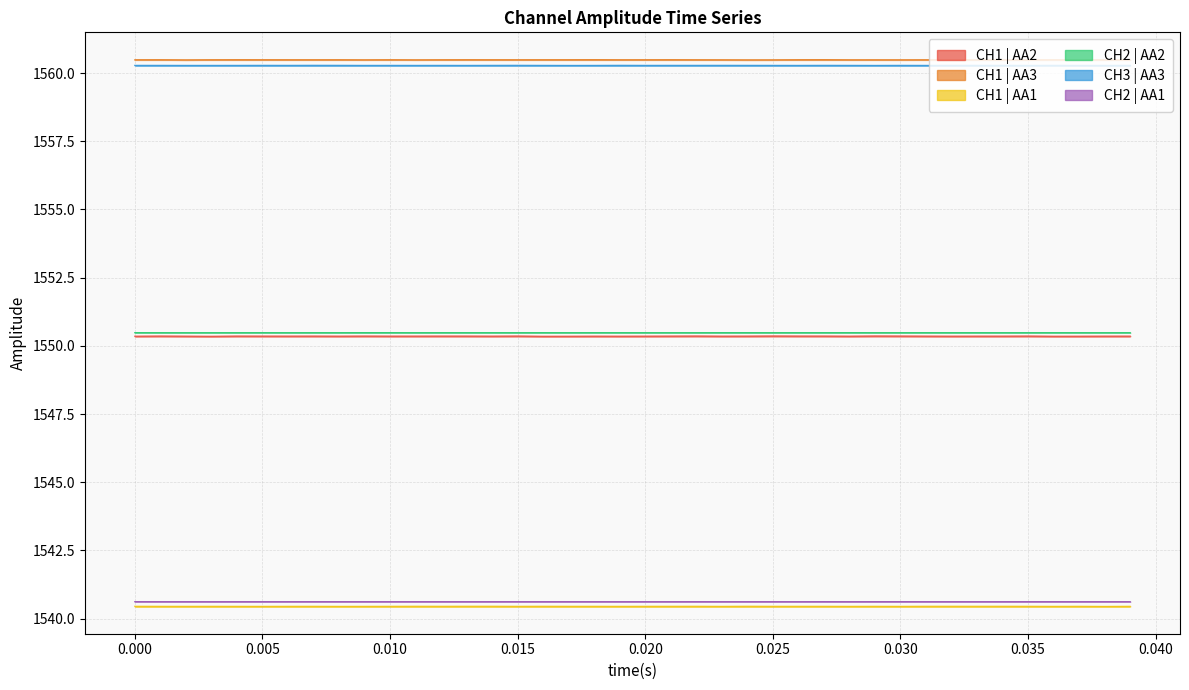

How many distinct data groups are displayed?

6